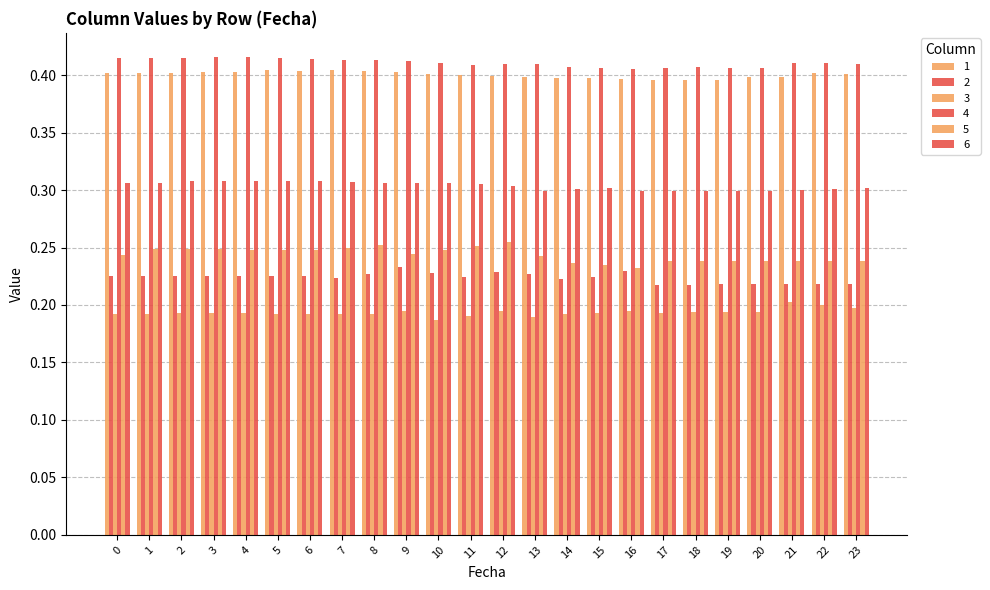

Does the chart contain stacked bars?

No